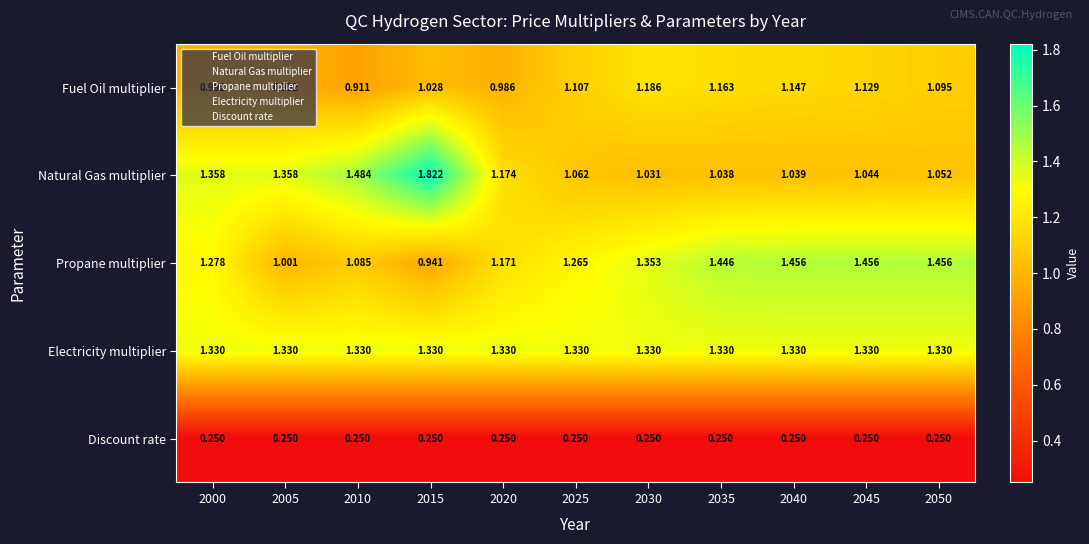

Count the number of categories in the chart.

11